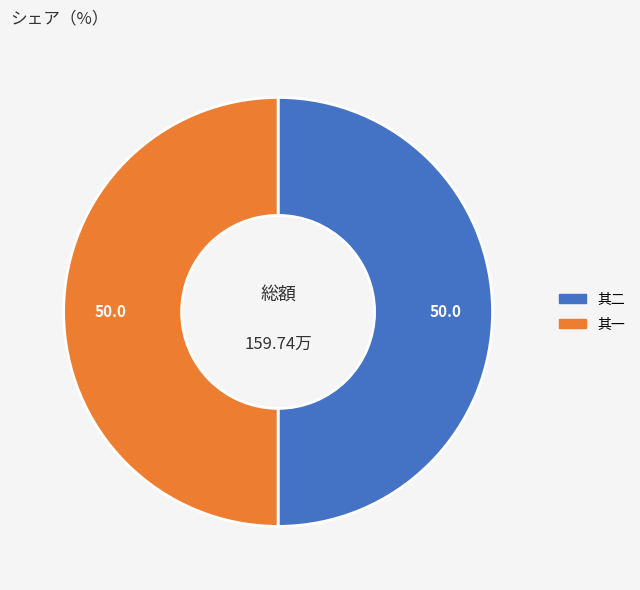

Rank the categories by value from lowest to highest.

蝶恋花 邓娘花鸟绣本，感题二阕，并柬凤公 其一, 蝶恋花 邓娘花鸟绣本，感题二阕，并柬凤公 其二